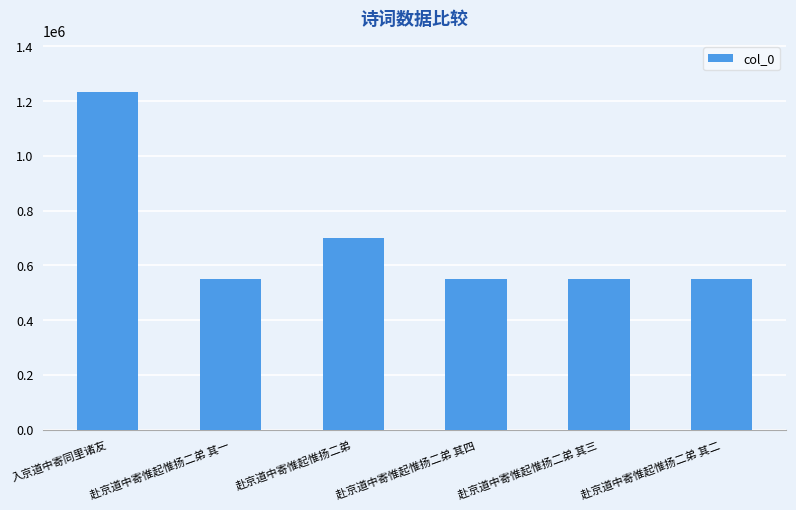

What is the approximate value at 赴京道中寄惟起惟扬二弟 其三, to the nearest 50?

550400